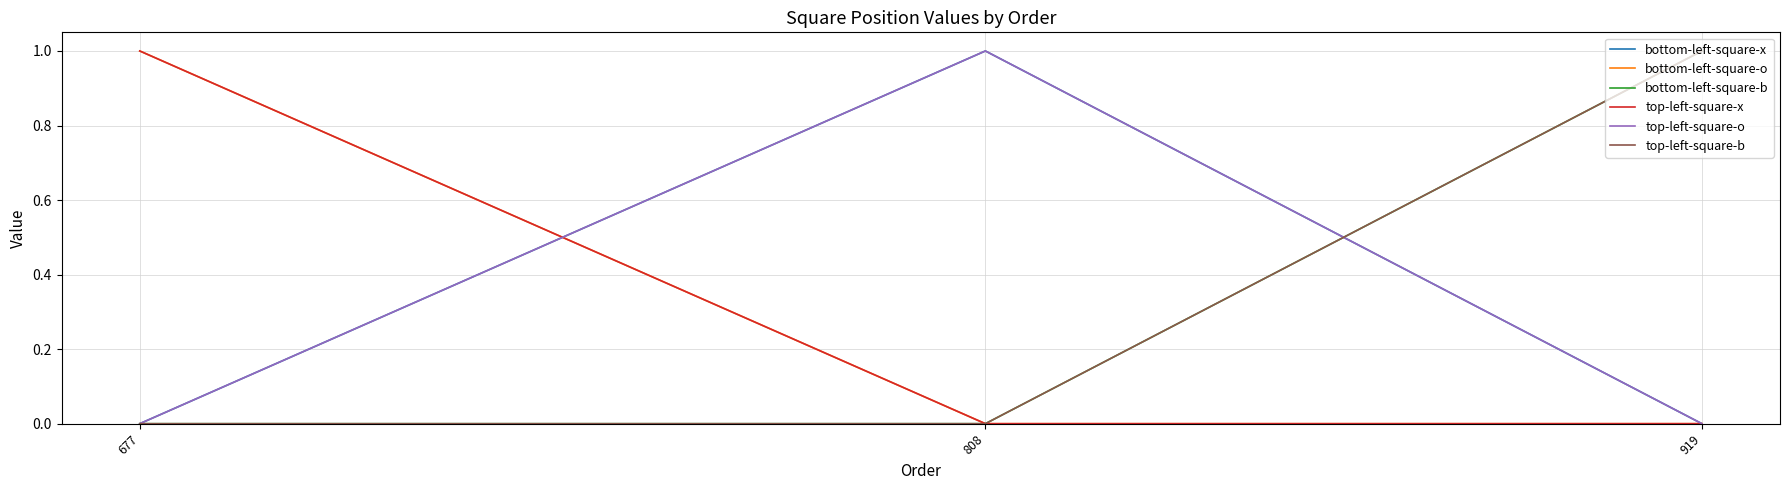

The value of top-left-square-b at 919 is 1. True or false?

True